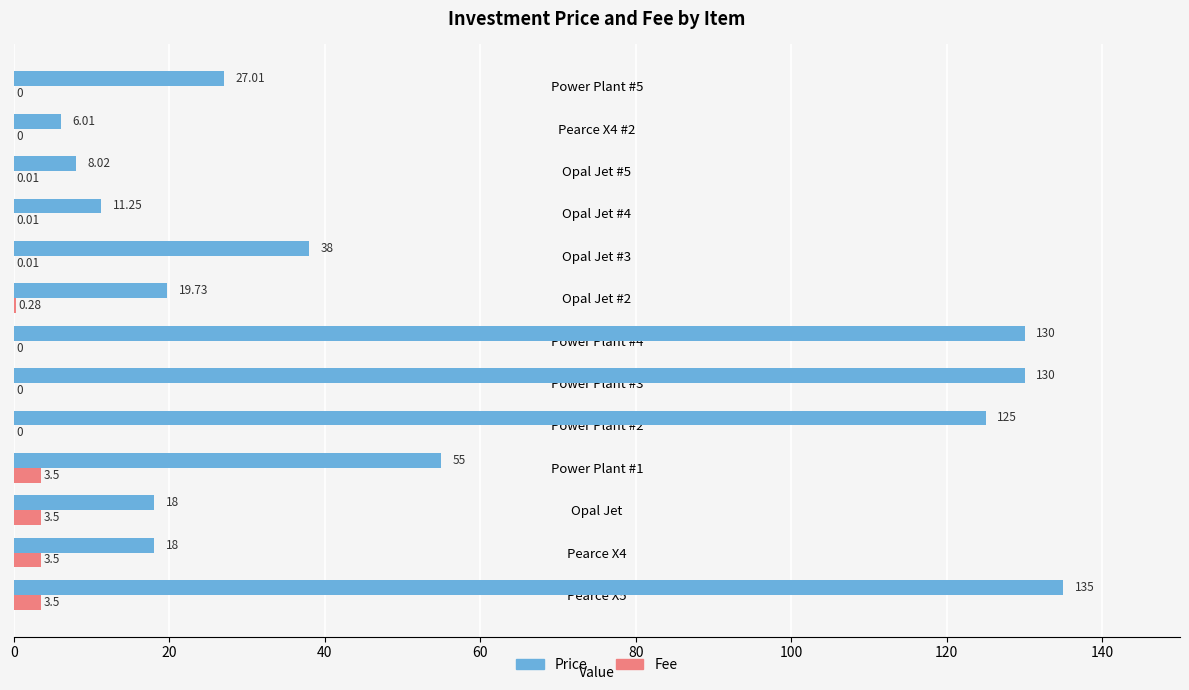

How many categories are shown in the chart?

13